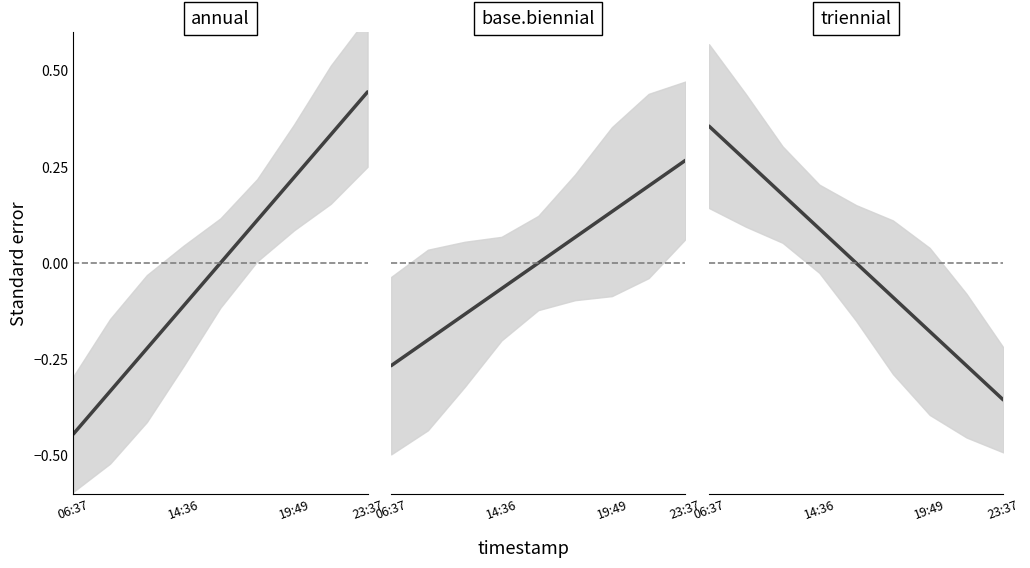

Which series has the largest total across all categories?

triennial